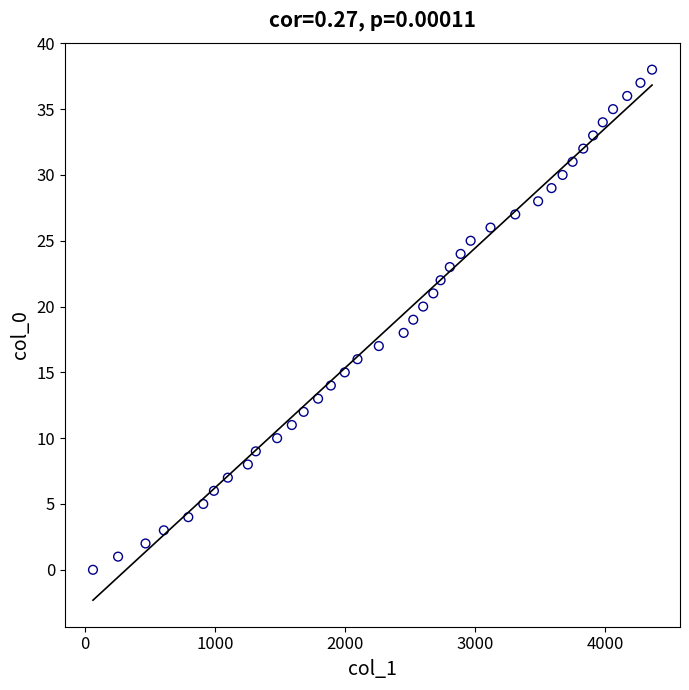

What is the range of X values (max minus min)?

4299